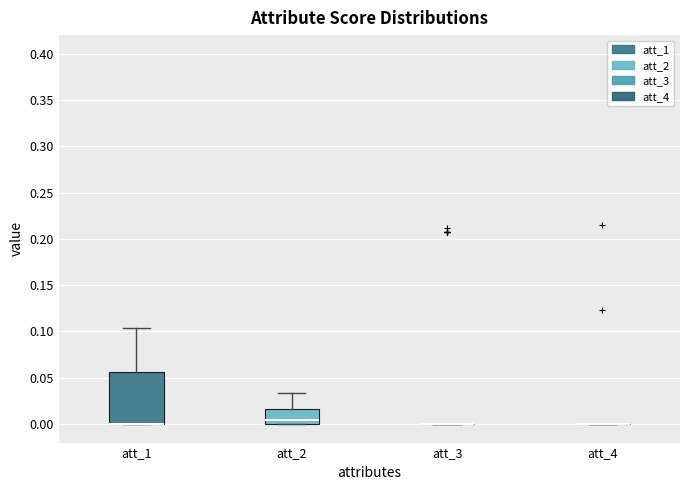

Reading left to right, read every box against the y-axis: the position of its median line, the range the box covers, and the ends of its whiskers. The values are not printed on the chart, so give them approximately, as read against the axis.

att_1: median 0.000 (drawn on the box's lower edge), box 0.000 to 0.055, whiskers 0.000 to 0.105
att_2: median 0.005, box 0.000 to 0.015, whiskers 0.000 to 0.035
att_3: box collapsed to a line at 0.000, whiskers 0.000 to 0.000
att_4: box collapsed to a line at 0.000, whiskers 0.000 to 0.000